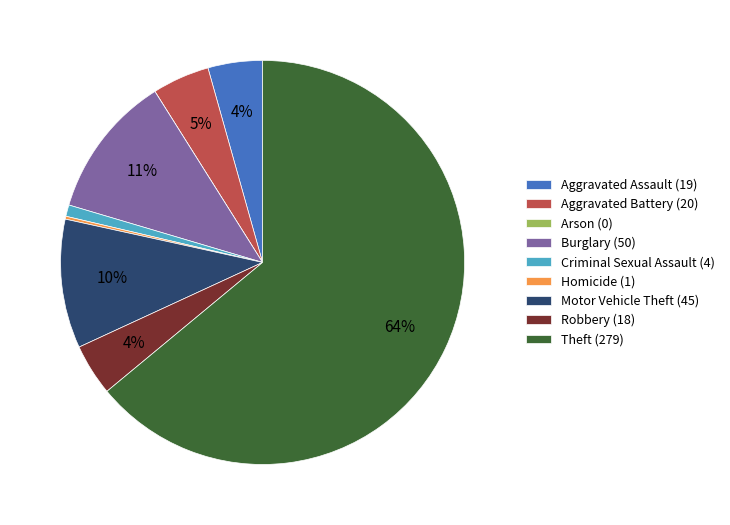

Is the sum of Aggravated Assault (19) and Burglary (50) greater than half?

No